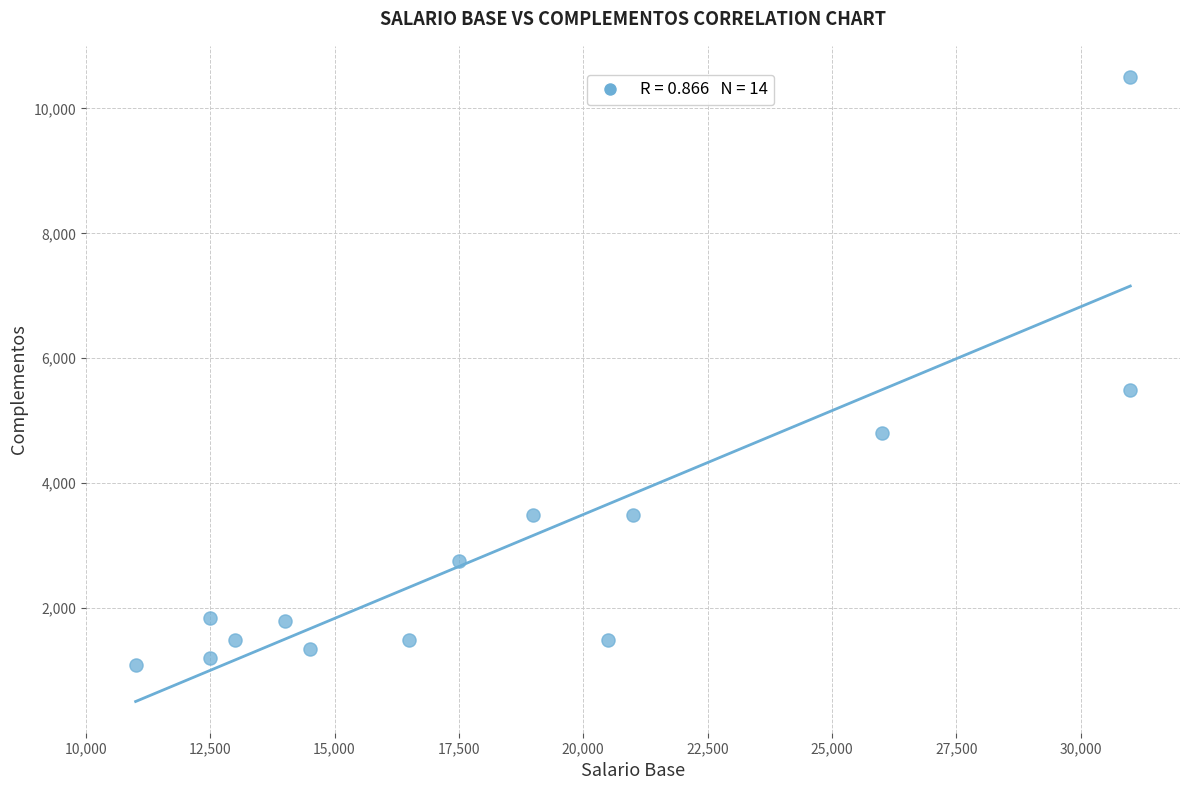

What is the range of X values (max minus min)?

20000